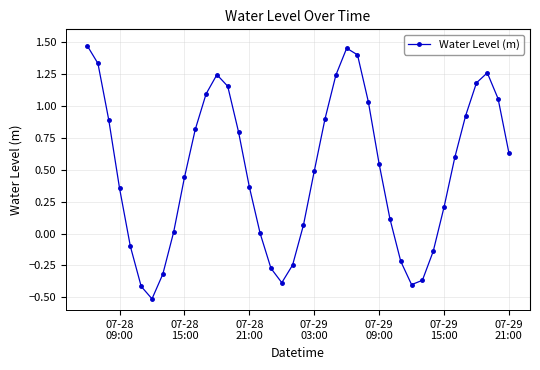

How many points are higher than both their immediate neighbors (excluding endpoints)?

3